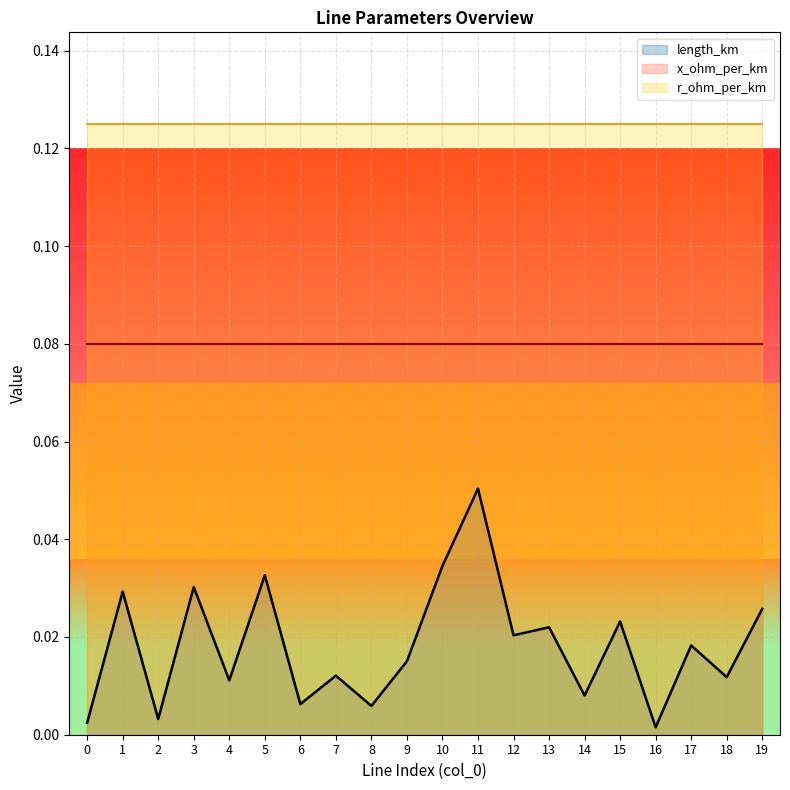

The x_ohm_per_km series shows 0.1 at 8. True or false?

True